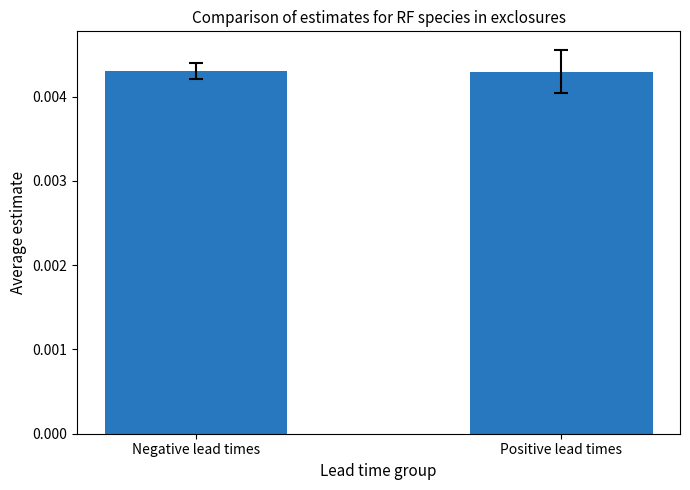

How many distinct data groups are displayed?

1